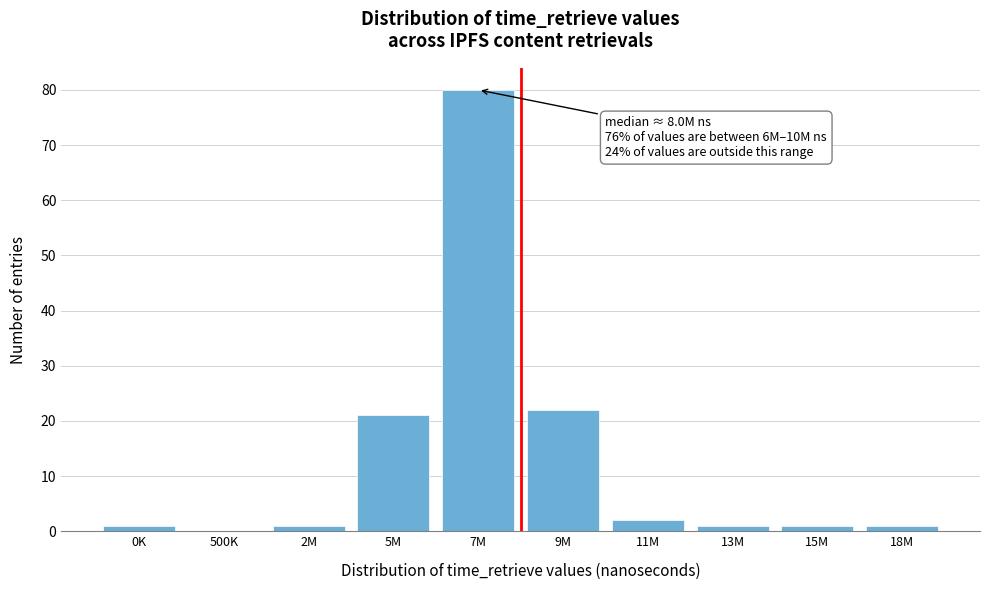

The value at 11M is 2. True or false?

True